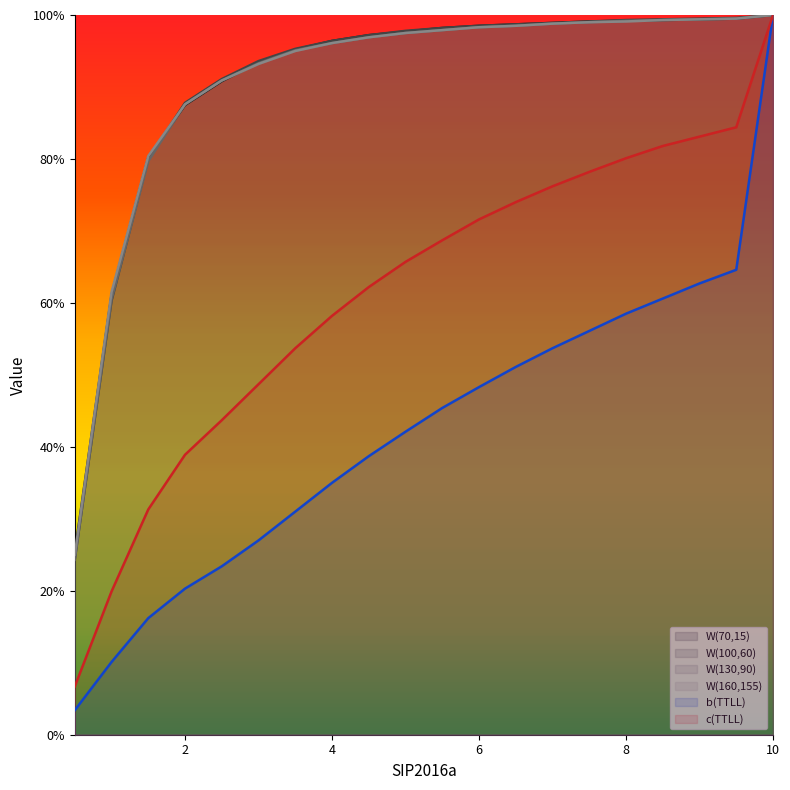

Is the value of W(160,155) at 2.5 greater than the value of W(100,60) at 8.5?

No